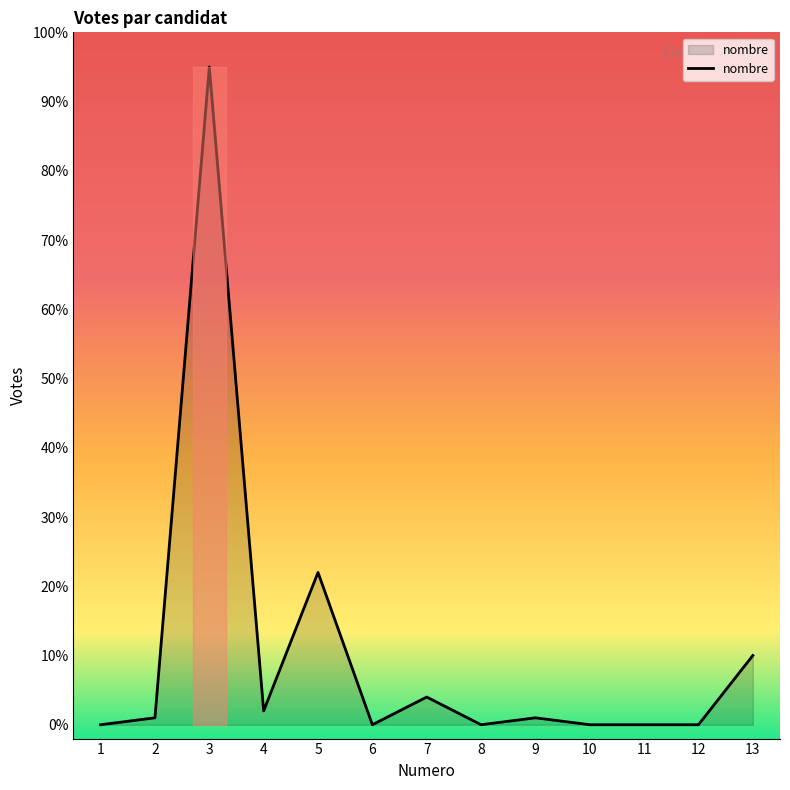

Where is the data nearest to the value 47?

5